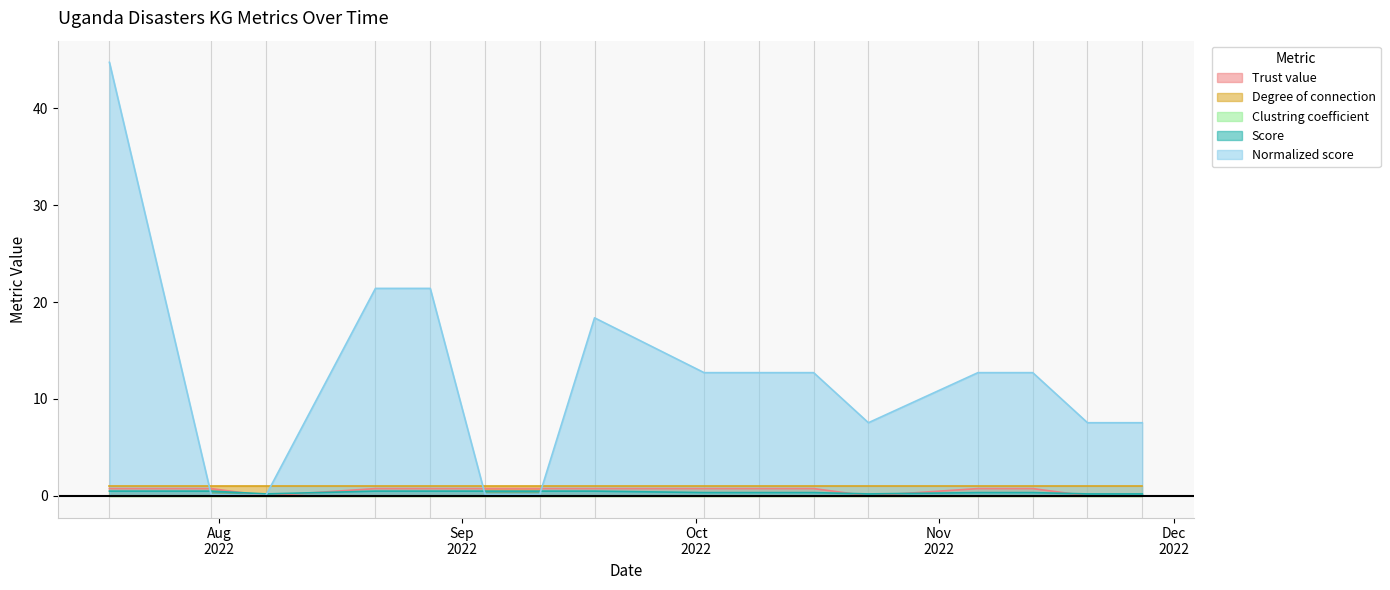

What is the label of the 5th point from the right?

2022-10-23